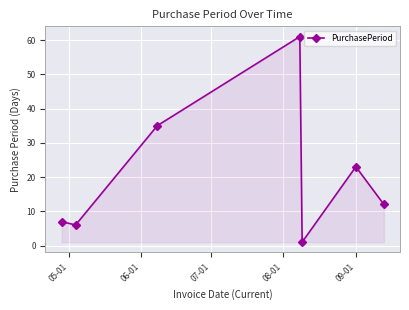

What is the average value?

21